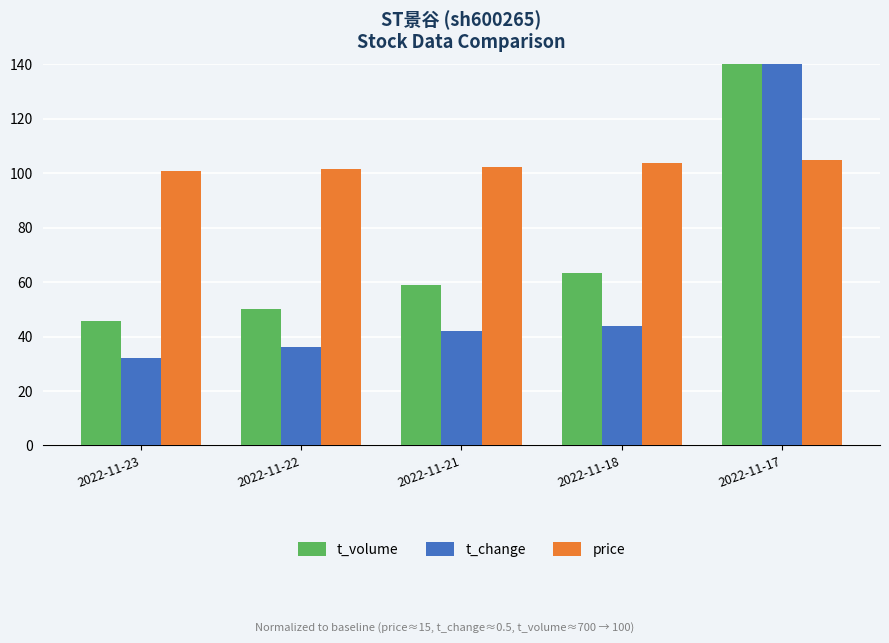

What is the approximate value of t_volume at 2022-11-21?

58.9